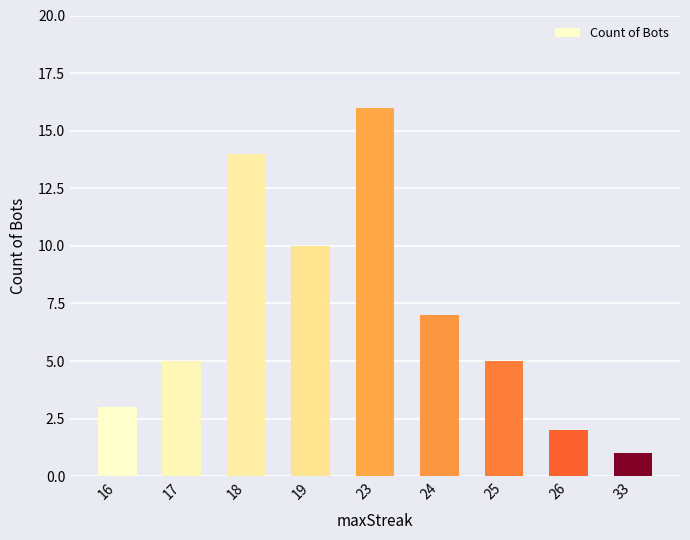

How many series are shown in this chart?

1